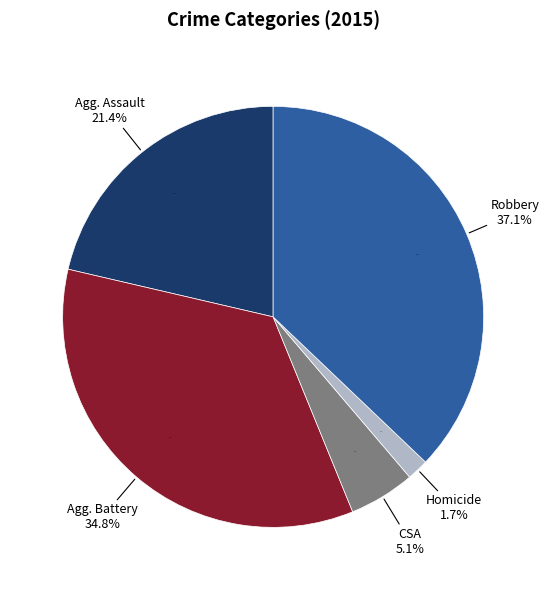

How many segments does this pie chart have?

5